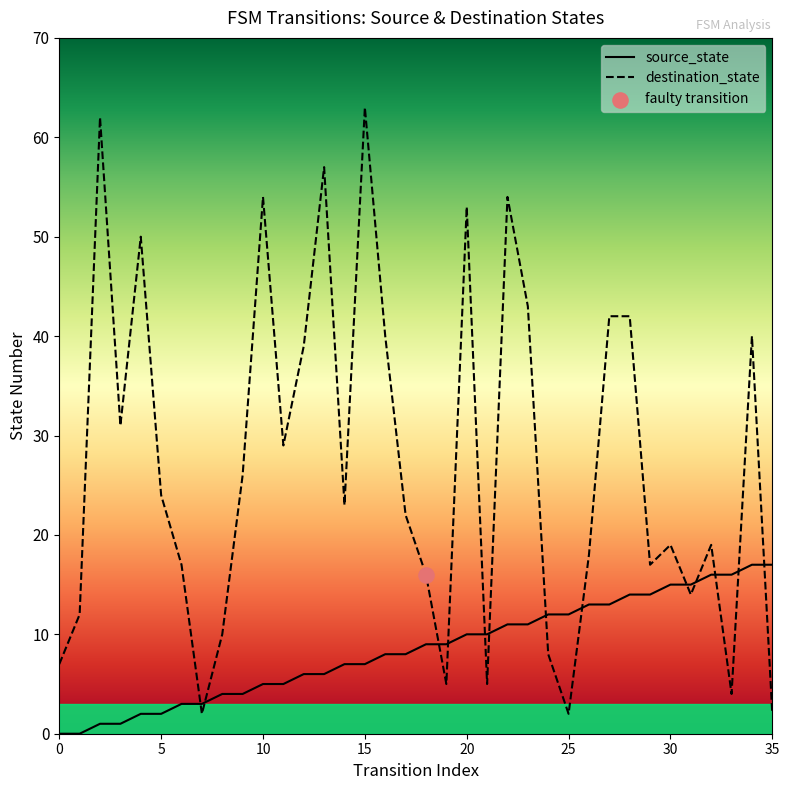

What is the total value across all series at 5?

26